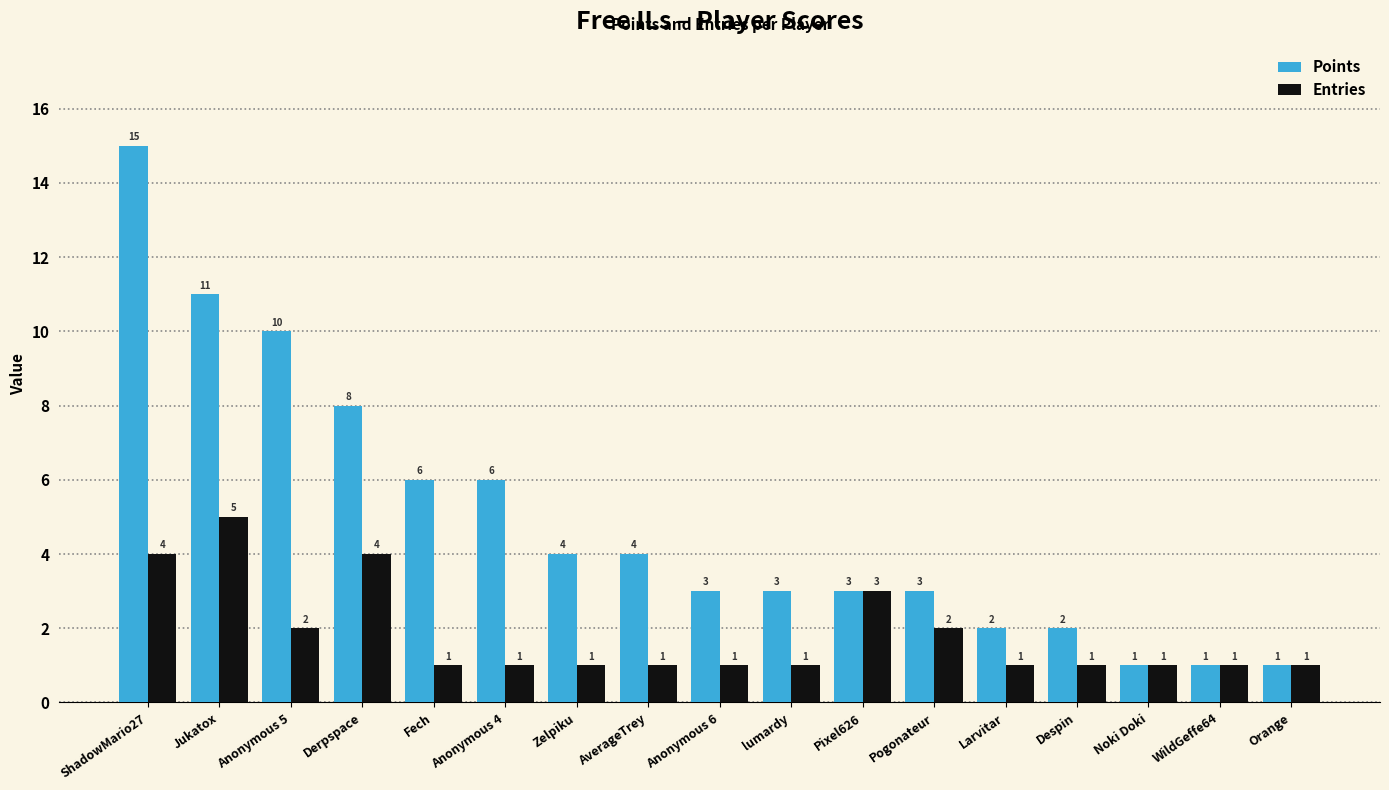

Rank the series by their maximum value, from highest to lowest.

Points, Entries